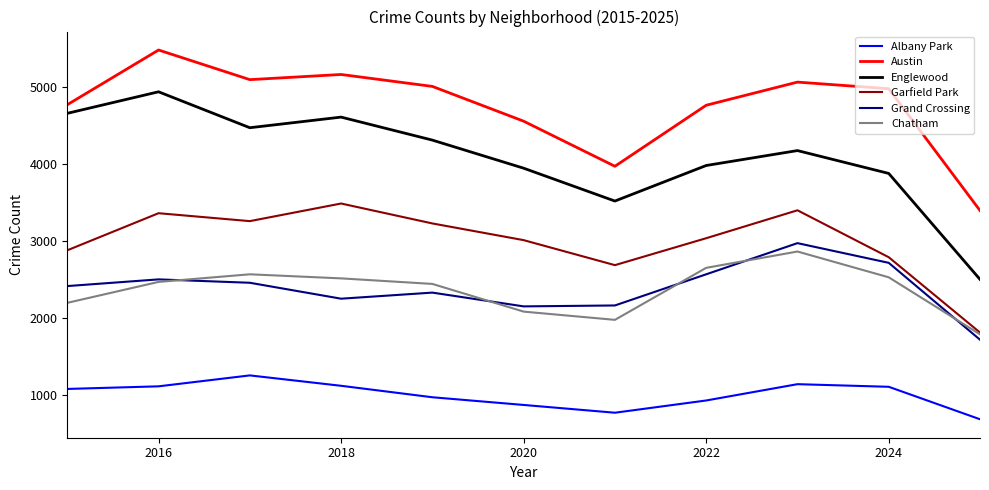

At how many categories does at least one series exceed 5301?

1